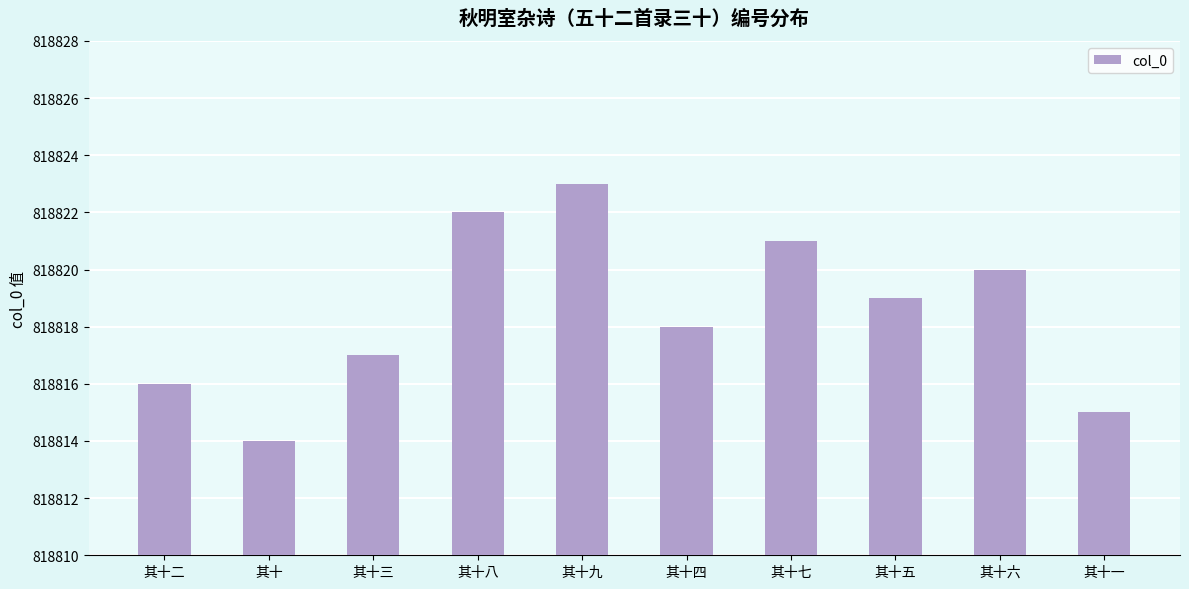

Count the number of data series in this chart.

1